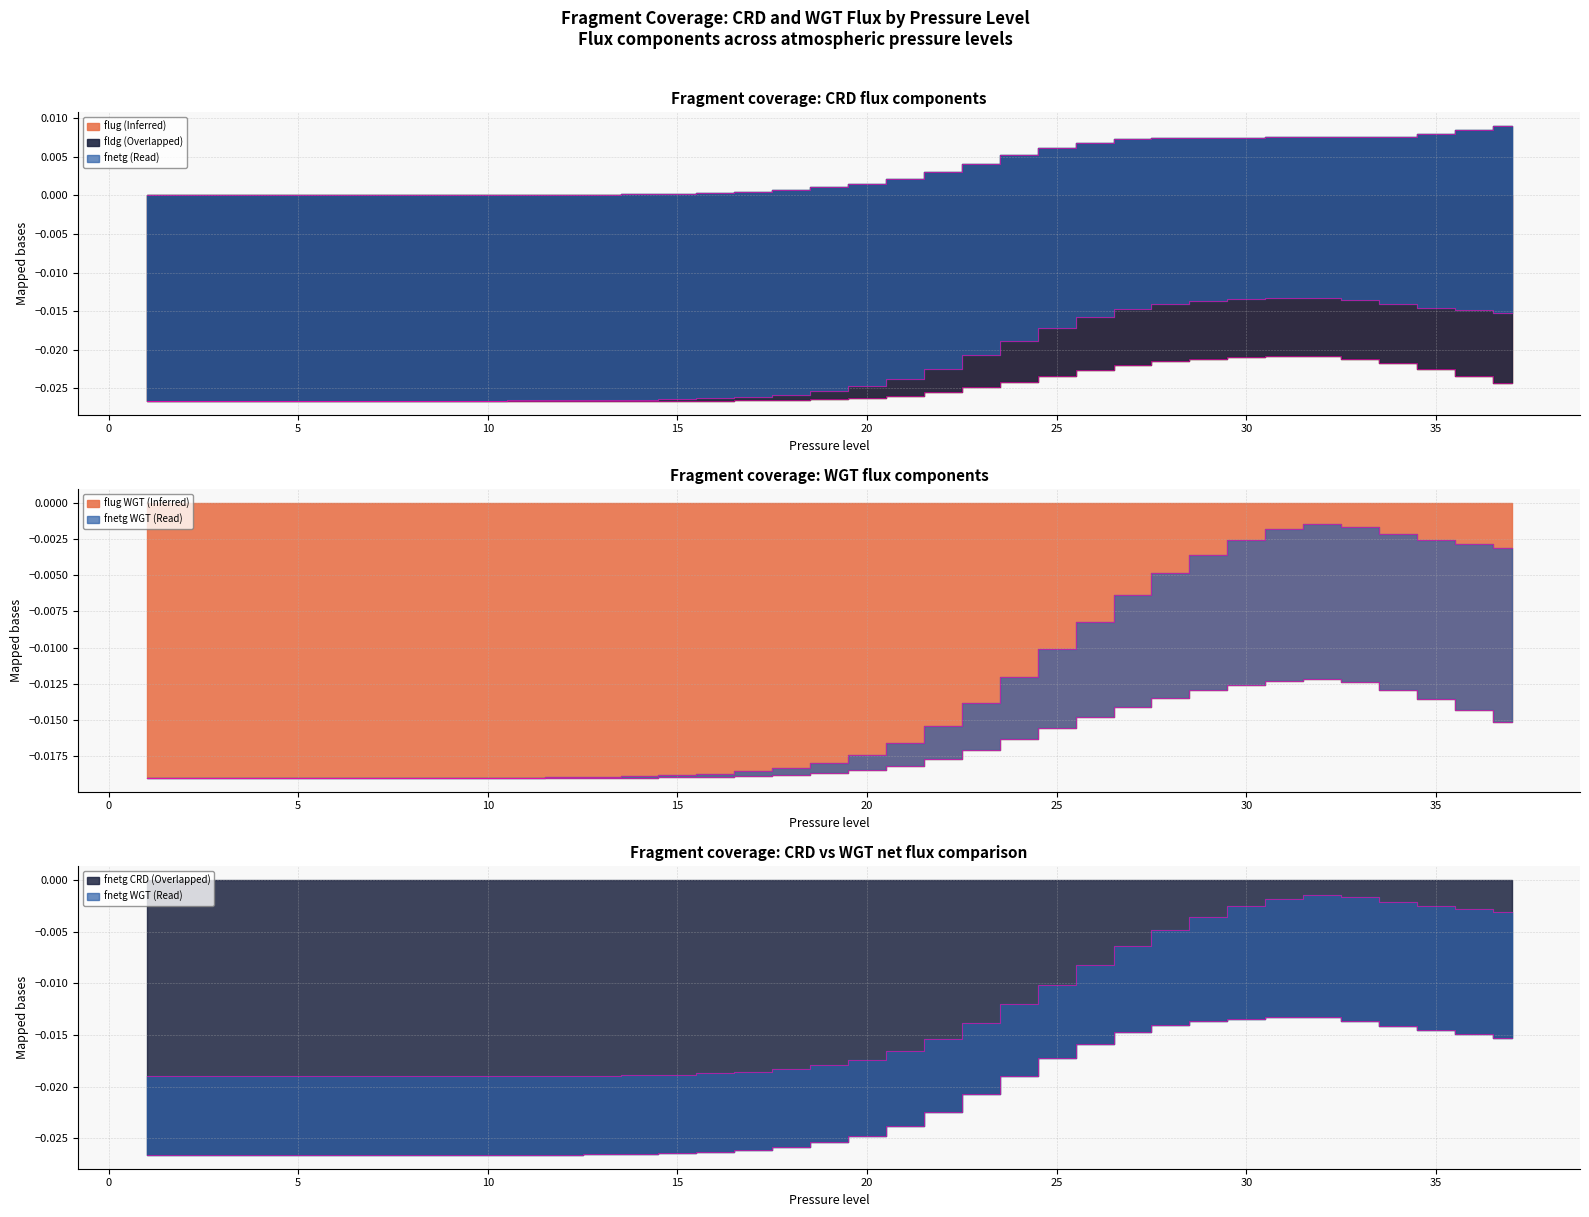

How many categories are shown in the chart?

37